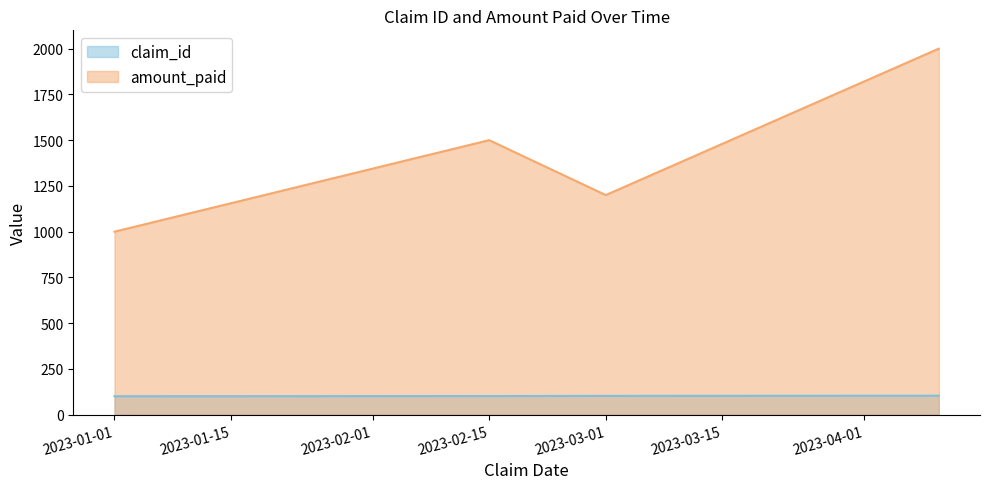

At which label is claim_id closest to 102?

2023-02-15